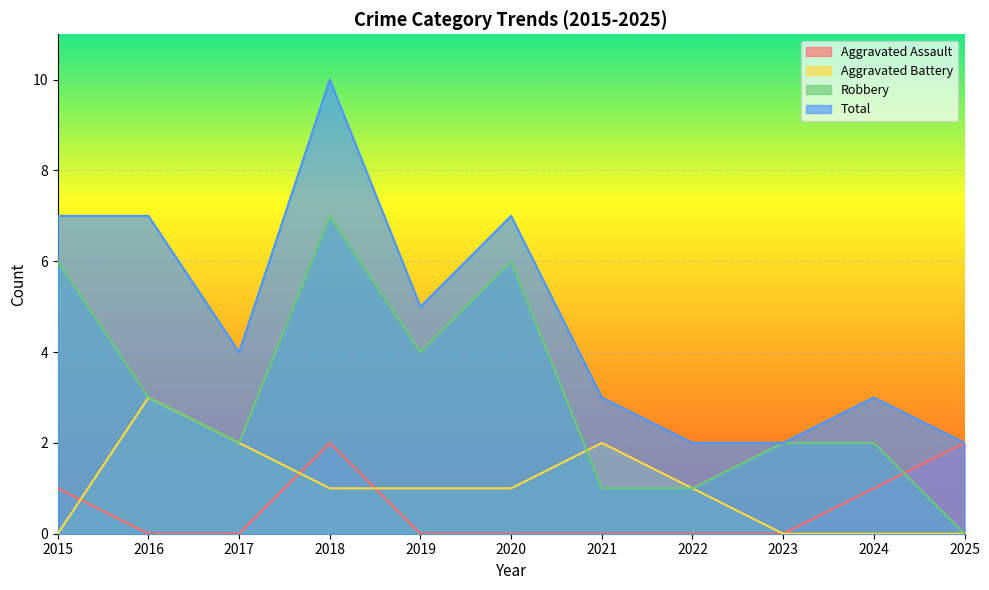

In Robbery, how many points are lower than both neighbors (excluding endpoints)?

2